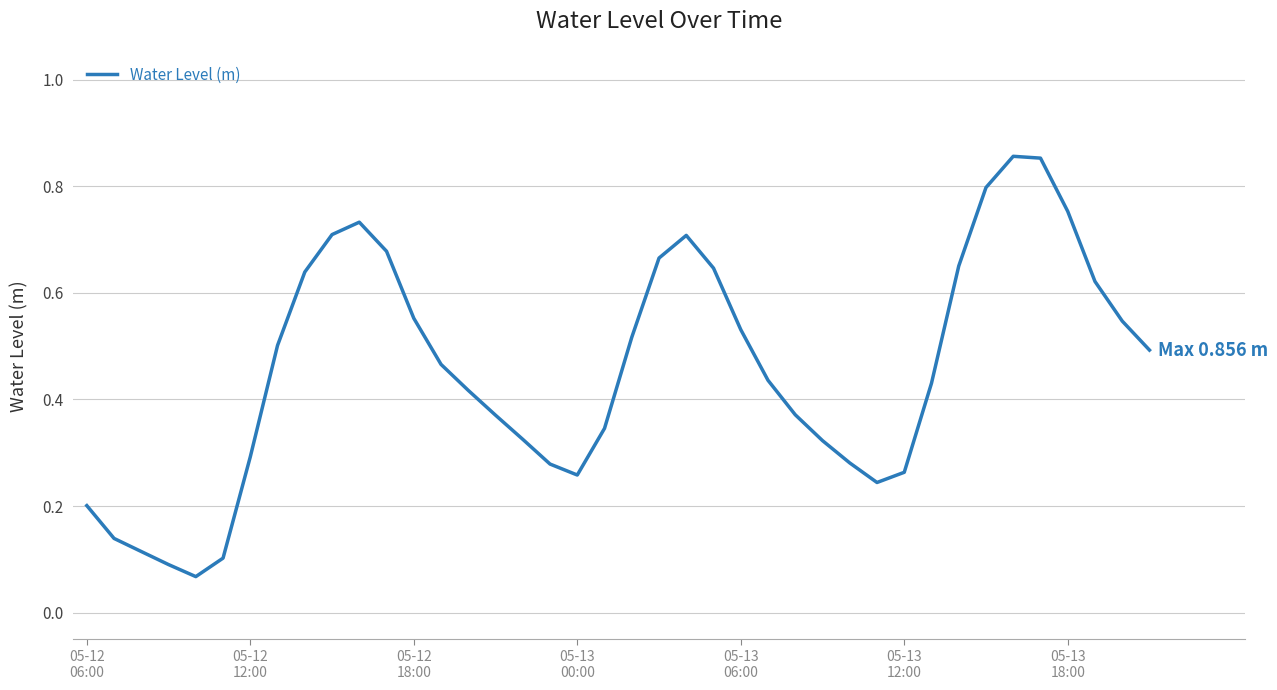

Does the chart have visible grid lines?

Yes